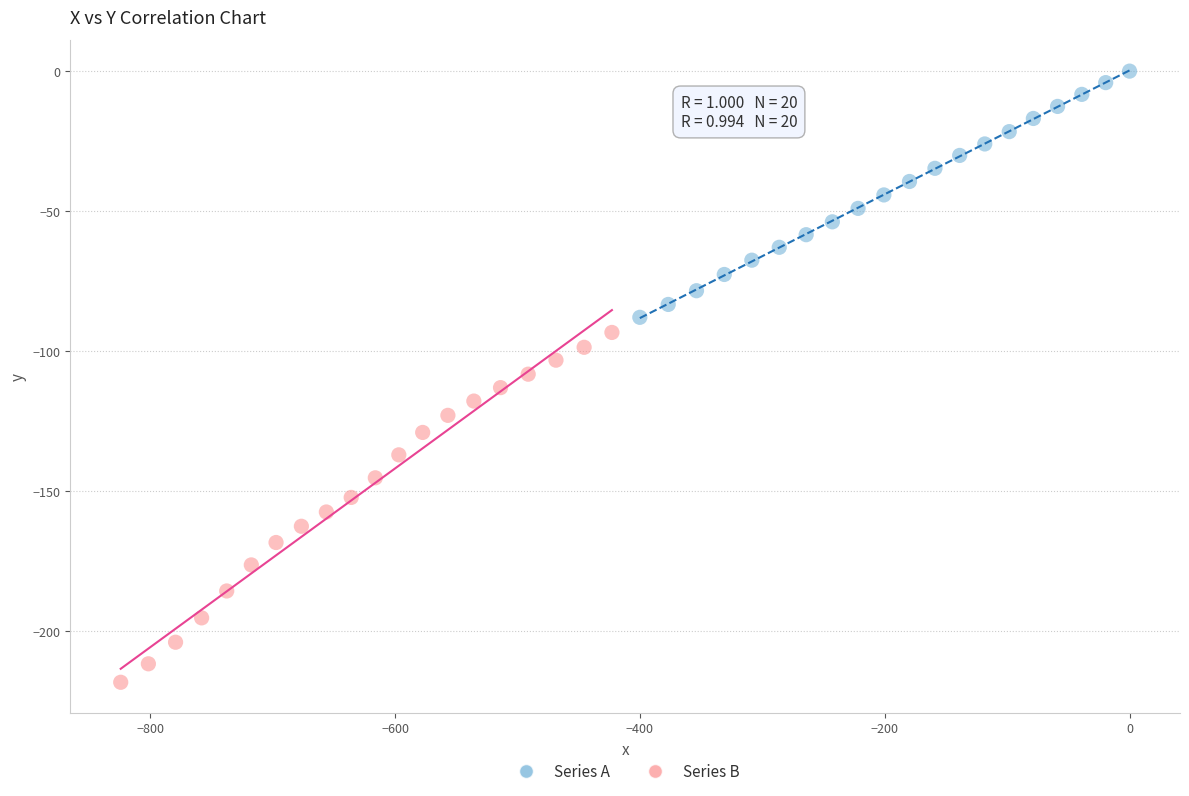

Which series reaches the minimum Y coordinate?

Series B